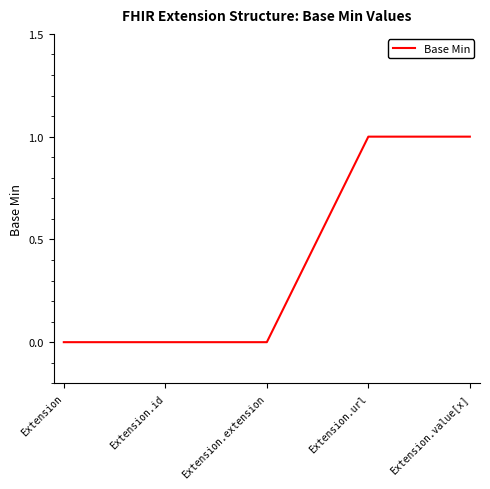

What position from the right is Extension.value[x]?

1